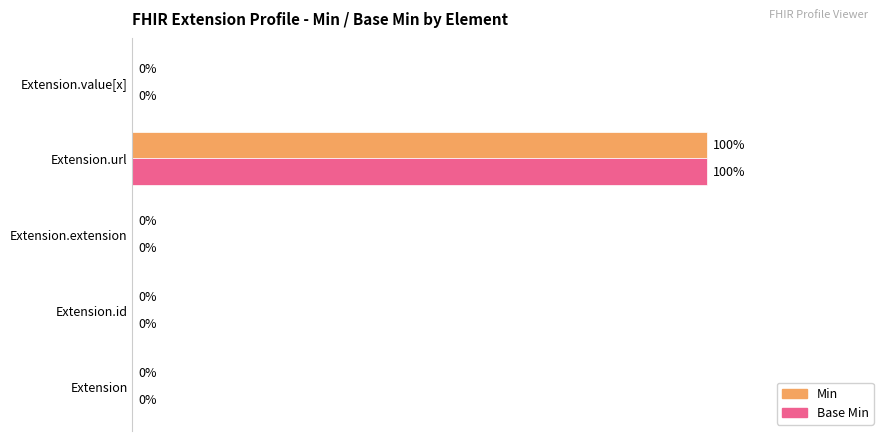

At which category does the chart reach its peak across all series?

Extension.url